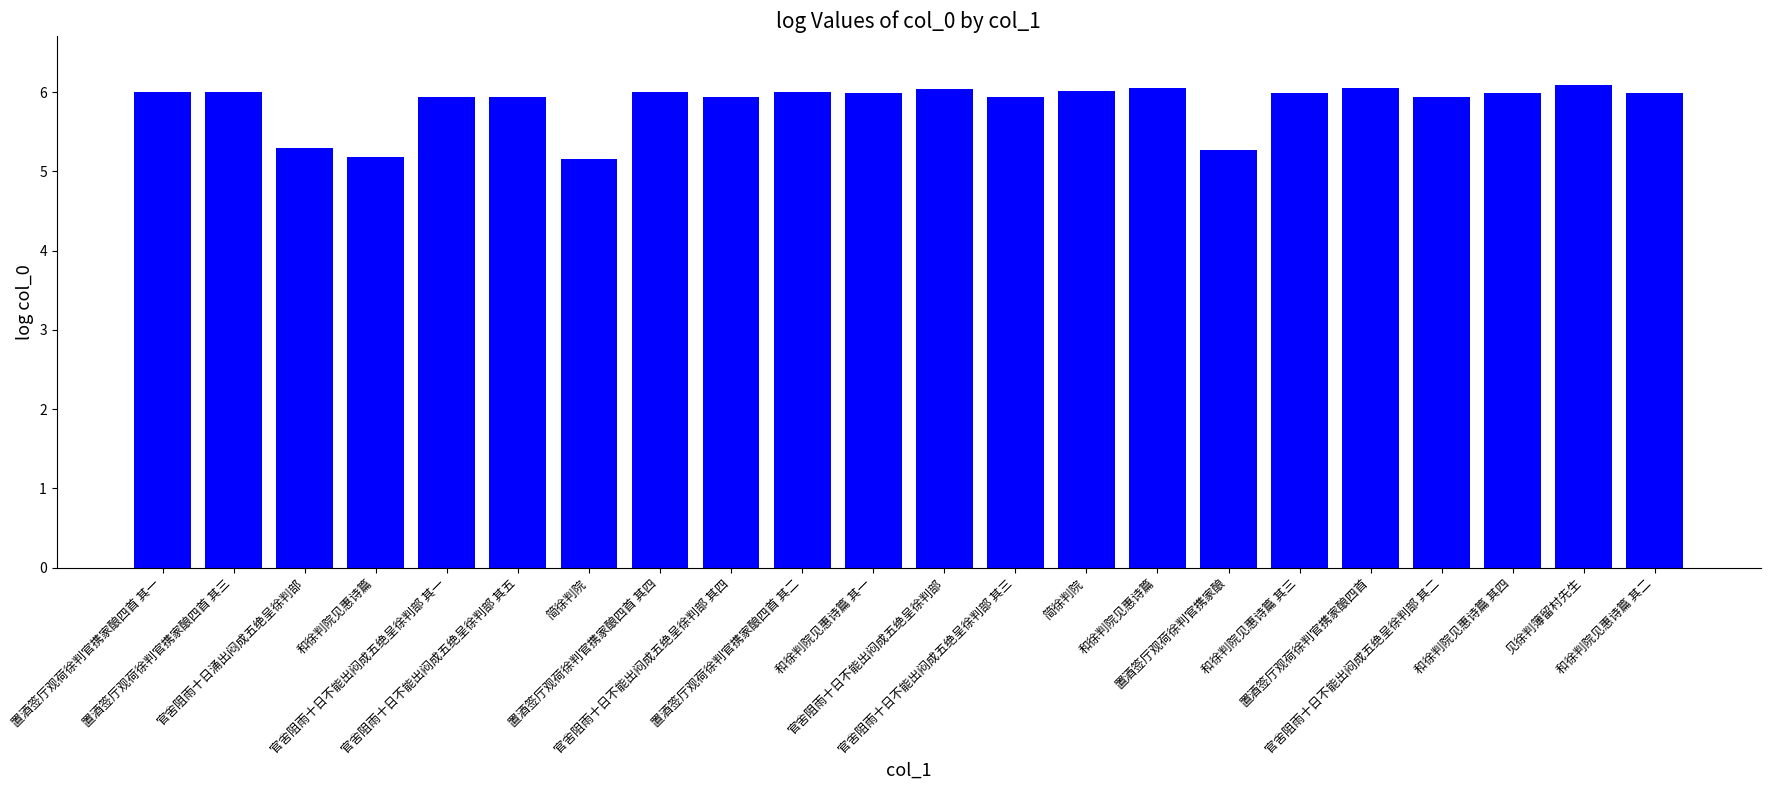

Rank the categories by value from lowest to highest.

简徐判院, 和徐判院见惠诗篇, 置酒签厅观荷徐判官携家酿, 官舍阻雨十日涌出闷成五绝呈徐判部, 官舍阻雨十日不能出闷成五绝呈徐判部 其一, 官舍阻雨十日不能出闷成五绝呈徐判部 其五, 官舍阻雨十日不能出闷成五绝呈徐判部 其三, 官舍阻雨十日不能出闷成五绝呈徐判部 其四, 官舍阻雨十日不能出闷成五绝呈徐判部 其二, 和徐判院见惠诗篇 其一, 和徐判院见惠诗篇 其三, 和徐判院见惠诗篇 其二, 和徐判院见惠诗篇 其四, 置酒签厅观荷徐判官携家酿四首 其四, 置酒签厅观荷徐判官携家酿四首 其三, 置酒签厅观荷徐判官携家酿四首 其二, 置酒签厅观荷徐判官携家酿四首 其一, 简徐判院, 官舍阻雨十日不能出闷成五绝呈徐判部, 和徐判院见惠诗篇, 置酒签厅观荷徐判官携家酿四首, 见徐判簿留村先生